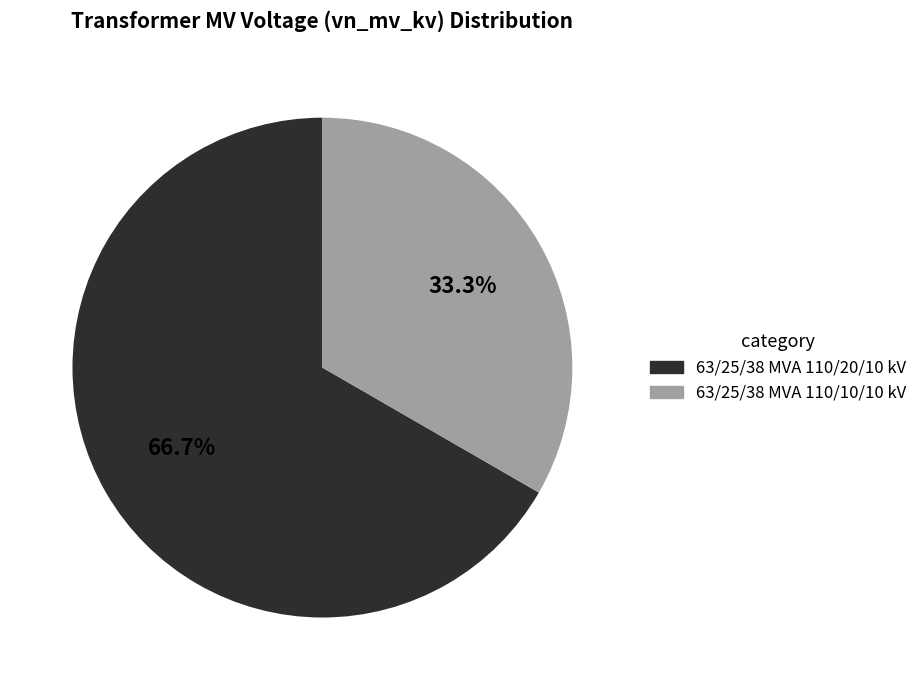

Does 63/25/38 MVA 110/20/10 kV represent more than half of the total?

Yes